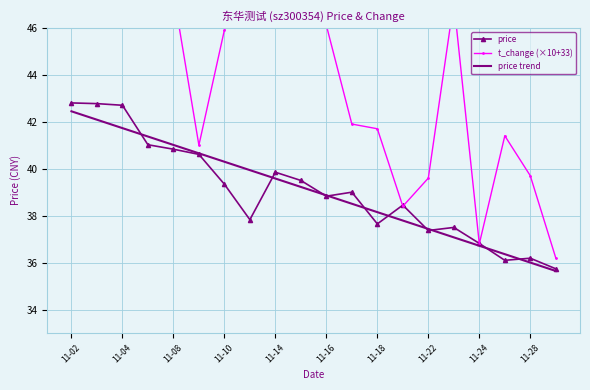

True or false: price has a value of 54.5 at 11-24.

False